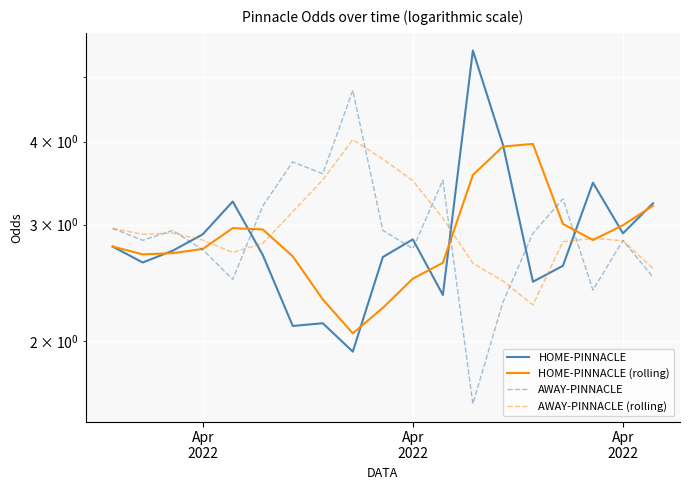

What is the average value of the HOME-PINNACLE (rolling) series?

2.9